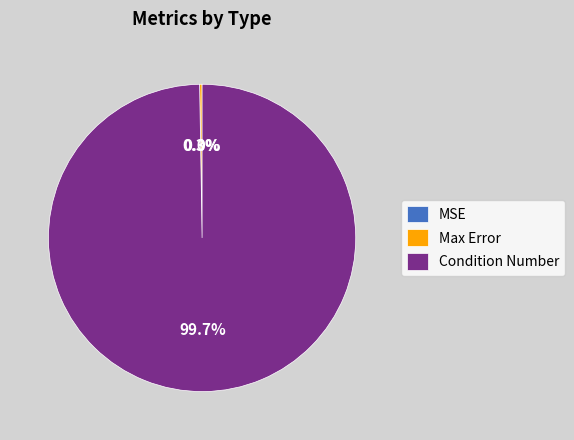

What is the largest slice in the pie chart?

Condition Number